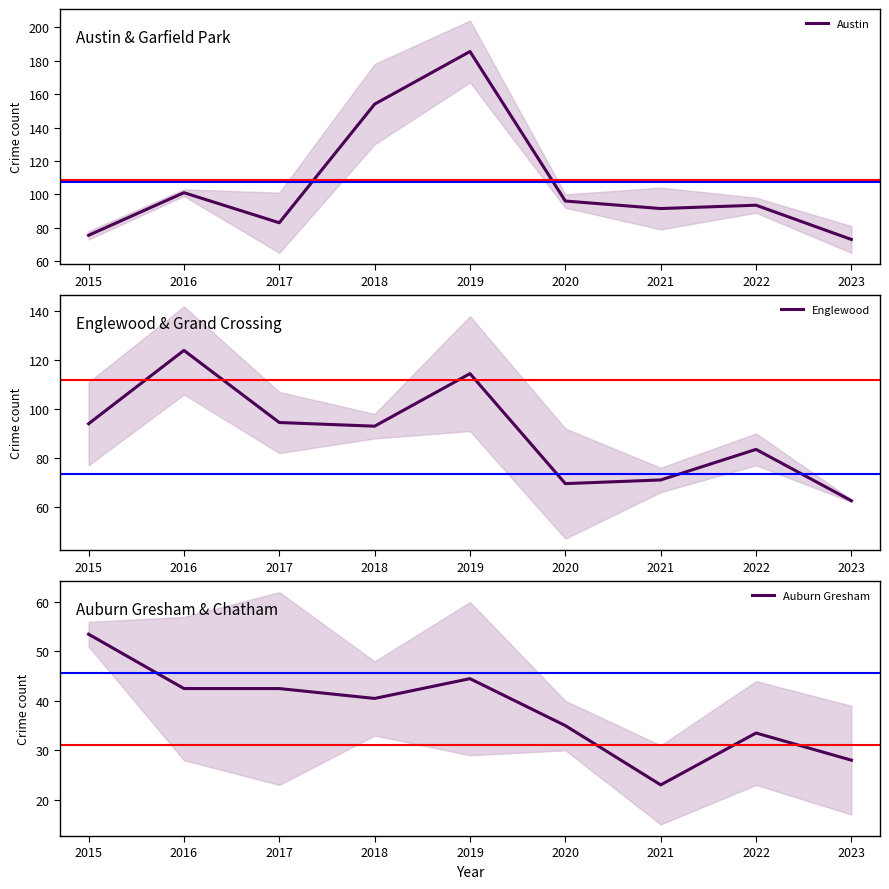

What is the minimum value for Auburn Gresham?

23.0